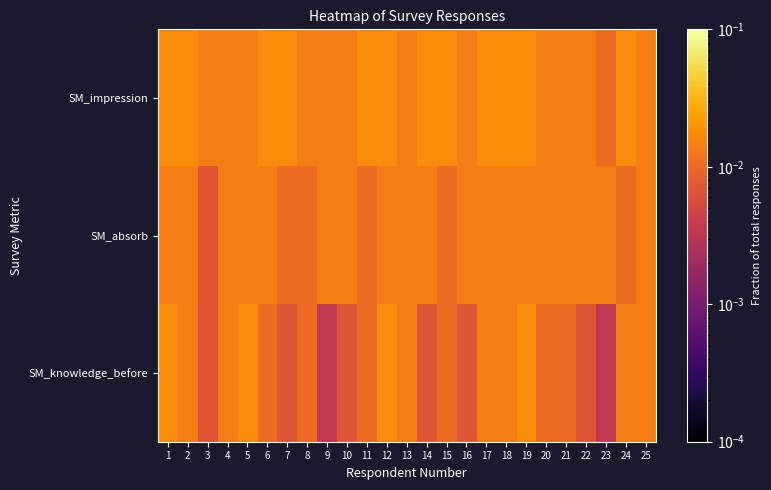

Rank the series by their average value, from highest to lowest.

SM_impression, SM_absorb, SM_knowledge_before